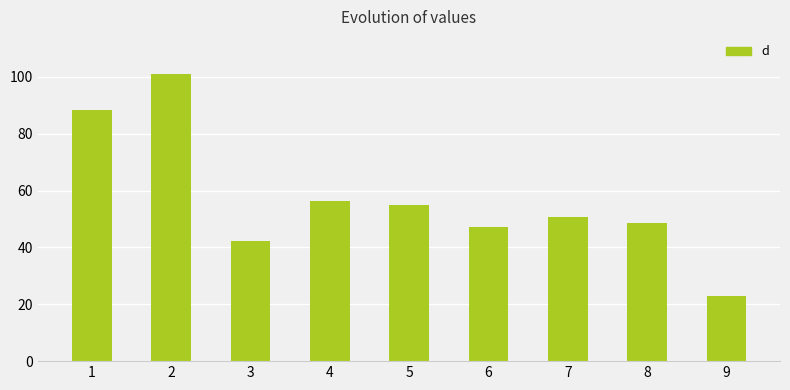

At which label is the value closest to 61?

4